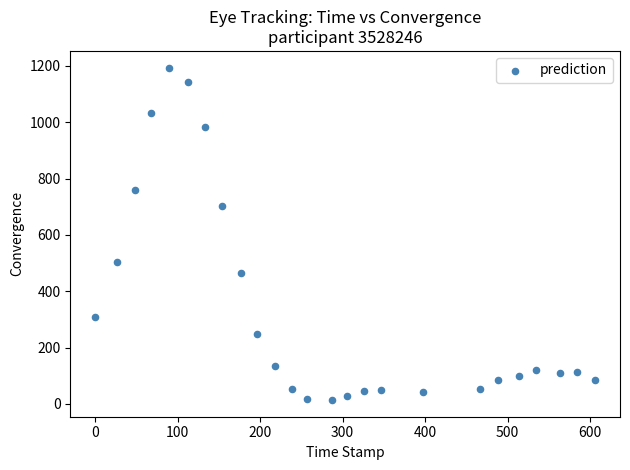

What is the range of X values (max minus min)?

606.0